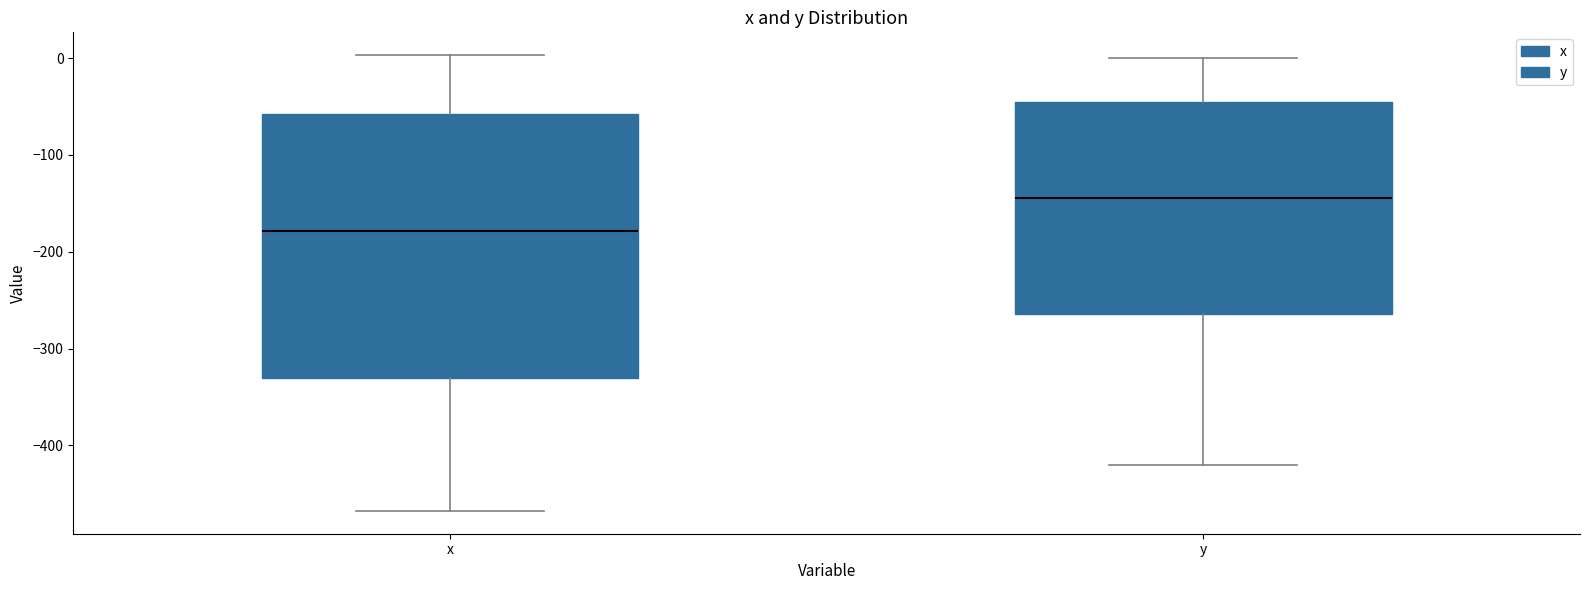

Where does the median line of the box for x sit on the y-axis? The values are not printed on the chart, so give them approximately, as read against the axis.

-180